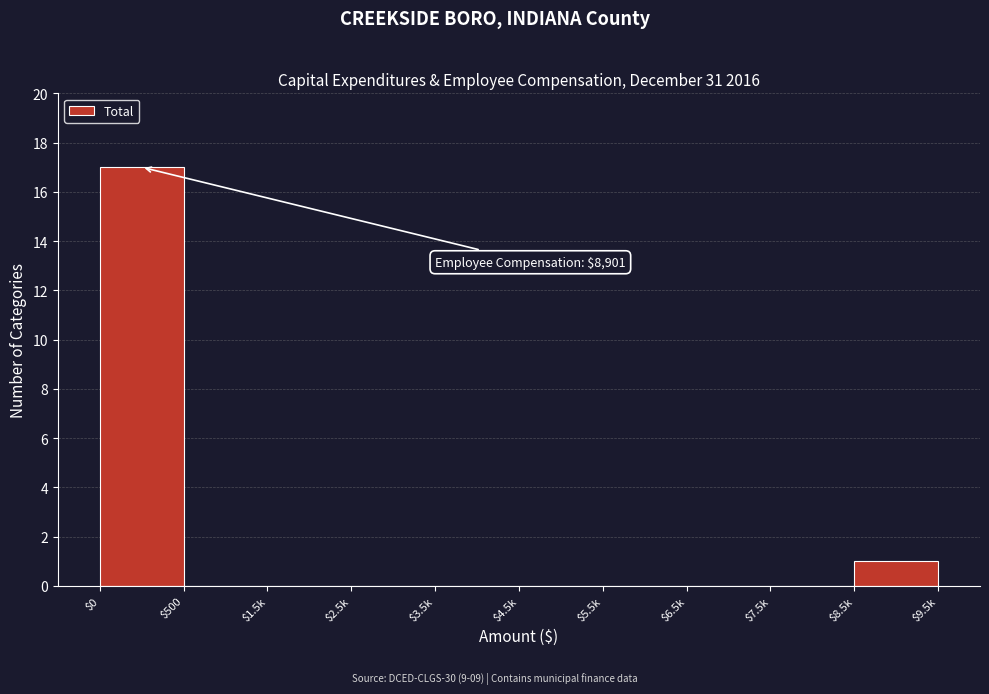

True or false: the data shows 1 at $8.5k.

True